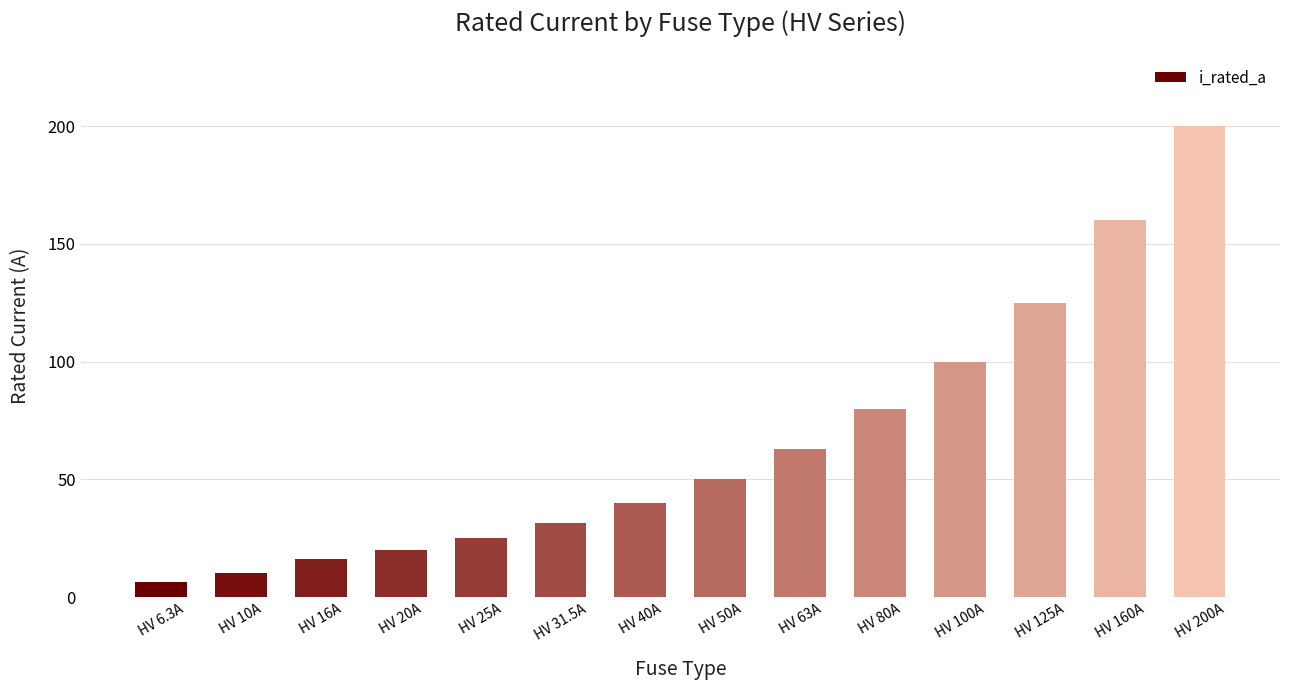

Reading right to left, extract all data points from this chart.

200.0	160.0	125.0	100.0	80.0	63.0	50.0	40.0	31.5	25.0	20.0	16.0	10.0	6.3